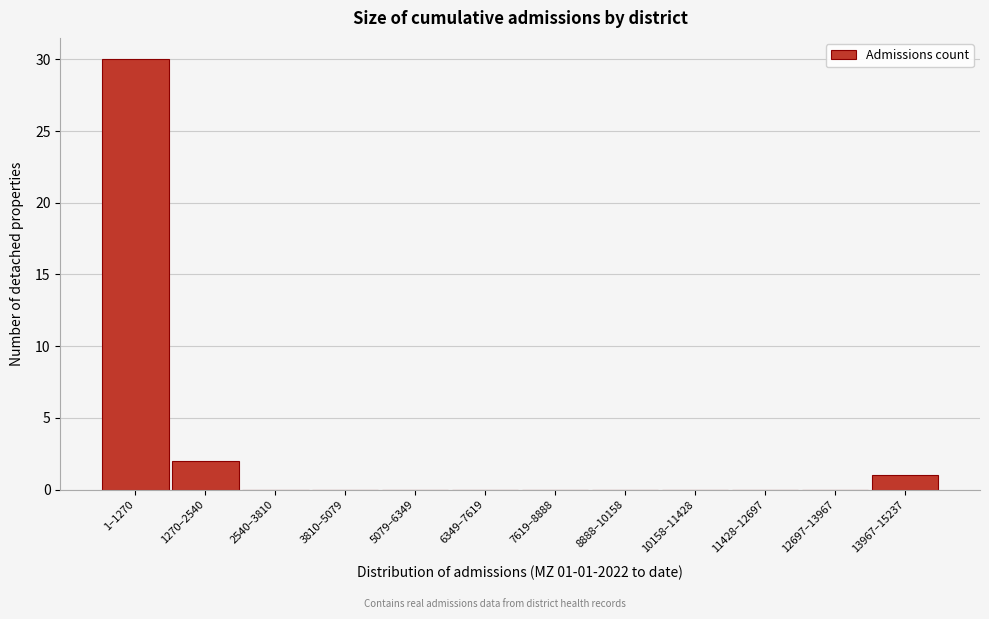

Reading right to left, what are all the values shown in this chart?

13967–15237=1	12697–13967=0	11428–12697=0	10158–11428=0	8888–10158=0	7619–8888=0	6349–7619=0	5079–6349=0	3810–5079=0	2540–3810=0	1270–2540=2	1–1270=30